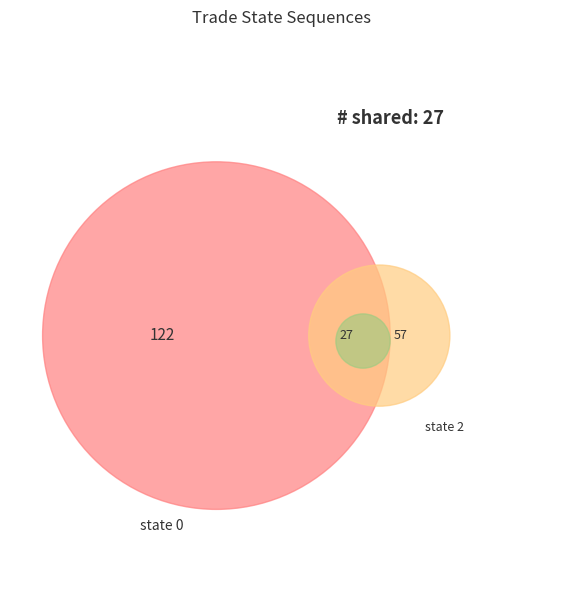

Does 0 represent more than half of the total?

Yes